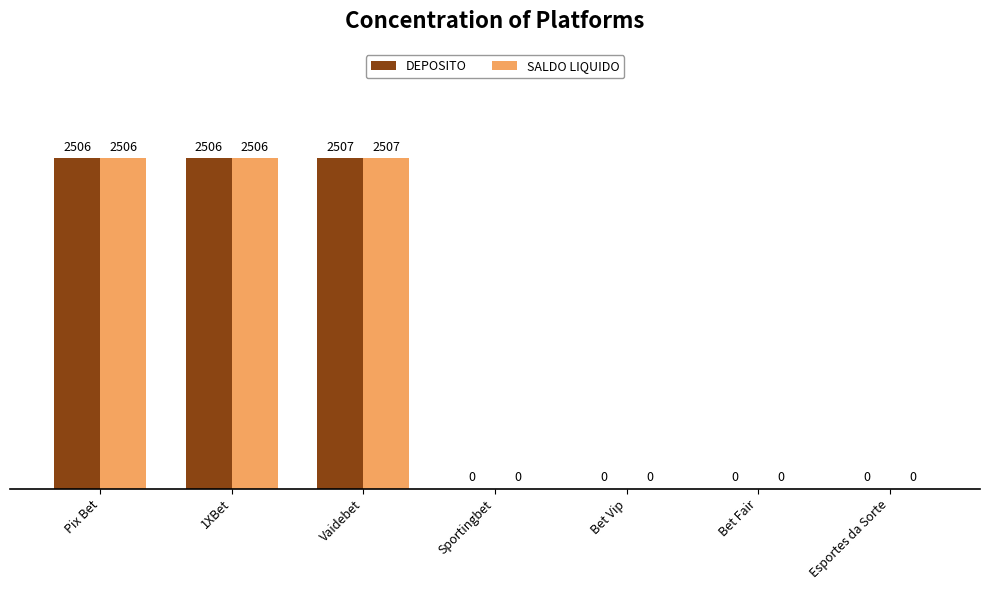

The value of SALDO LIQUIDO at Bet Fair is 0. True or false?

True